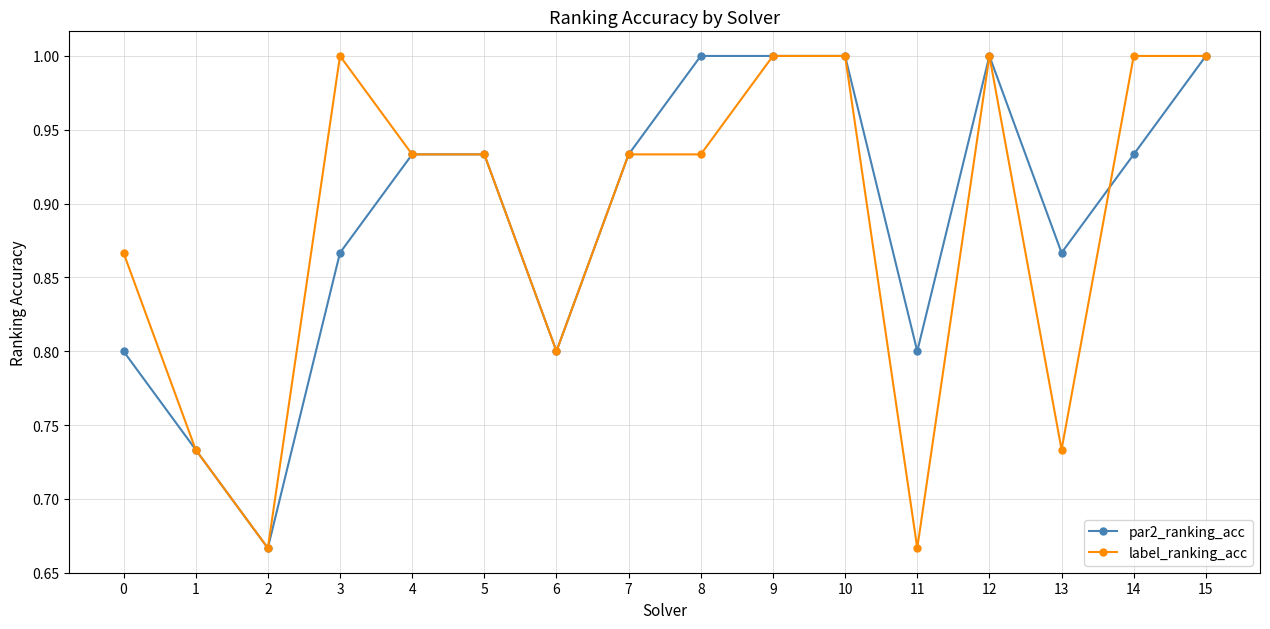

What is the greatest value displayed?

1.0